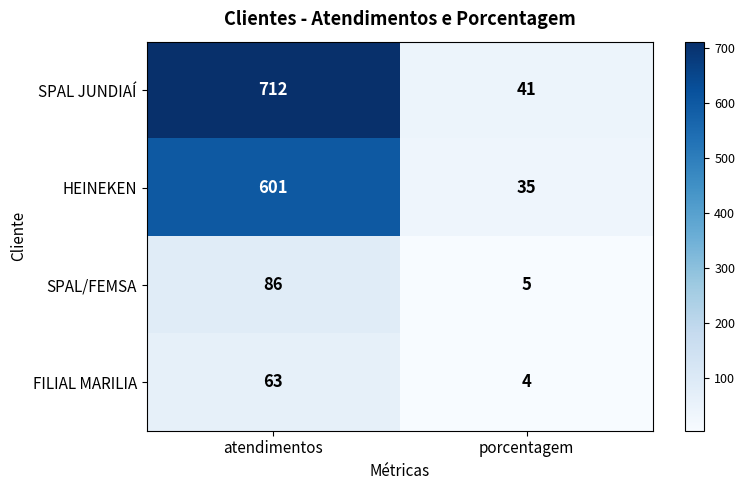

How many data points does each series have?

2